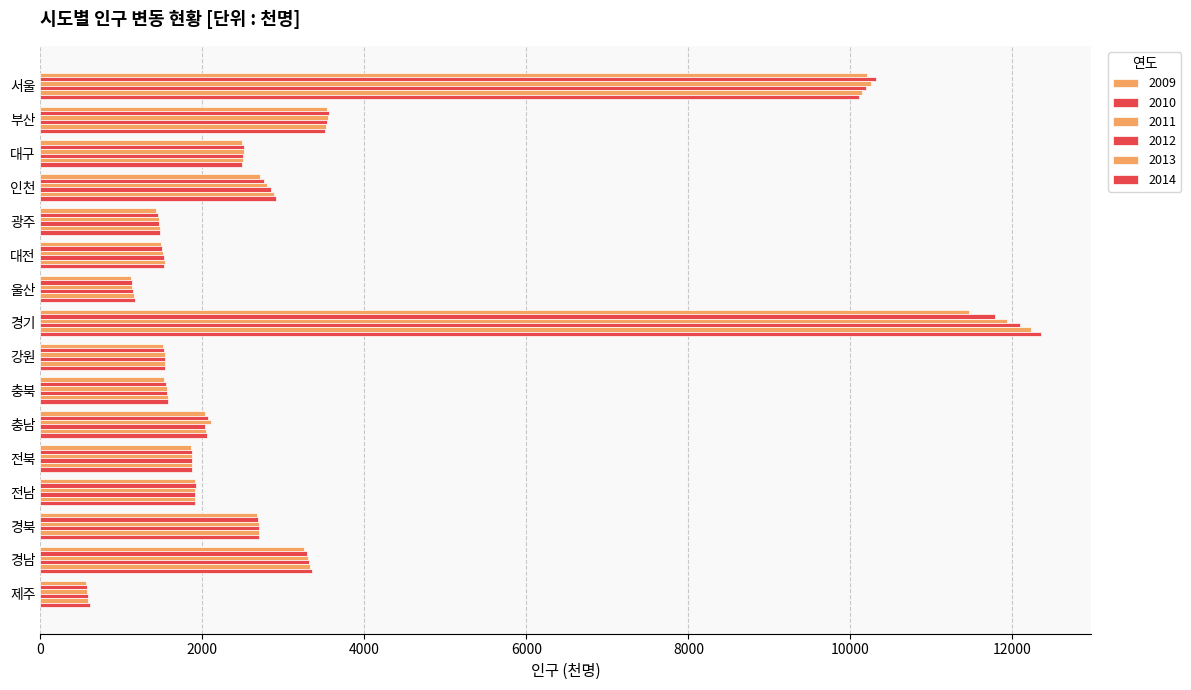

Reading left to right, what are all the values shown in this chart?

2009: 10208	3543	2489	2710	1433	1484	1114	11460	1512	1527	2037	1854	1913	2669	3250	562
2010: 10312	3568	2512	2758	1455	1504	1126	11787	1530	1549	2075	1869	1918	2690	3291	571
2011: 10250	3551	2508	2801	1463	1516	1136	11937	1536	1563	2101	1874	1914	2699	3309	576
2012: 10195	3538	2506	2844	1469	1525	1147	12093	1539	1566	2029	1873	1910	2698	3319	584
2013: 10144	3528	2502	2880	1473	1533	1156	12235	1542	1573	2048	1873	1907	2699	3333	593
2014: 10103	3519	2493	2903	1476	1532	1166	12358	1544	1579	2062	1872	1906	2701	3350	607